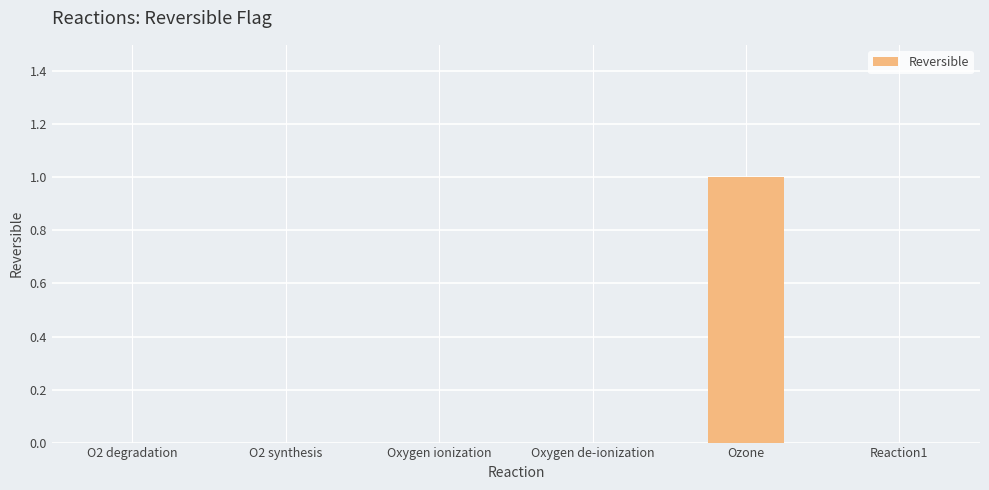

Is it true that the value at Oxygen ionization is 1?

False